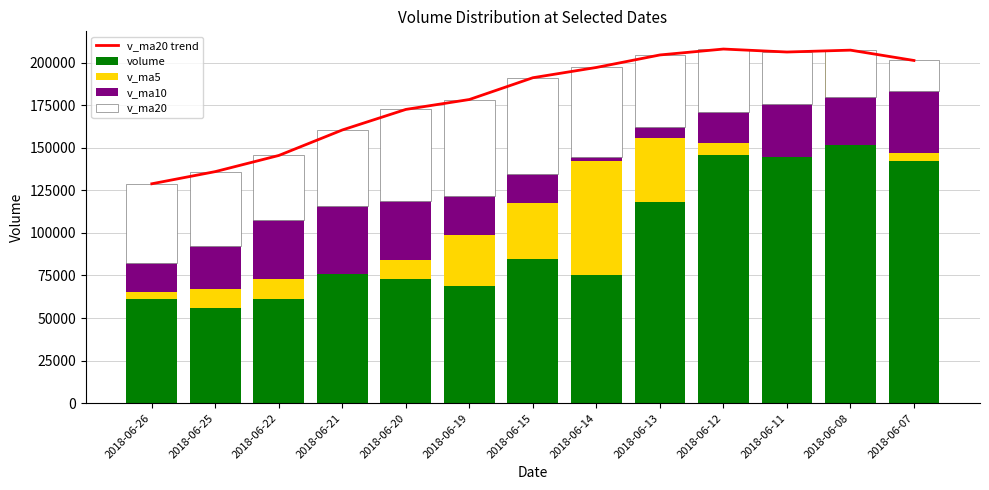

Reading left to right, list all the values displayed in this chart.

v_ma20 trend: 128808.0	135957.6	145438.0	160402.2	172466.2	178283.0	191074.0	197102.2	204442.0	207914.1	206168.2	207264.9	201200.1
volume: 61316.9	55702.1	61297.1	76105.3	72937.1	68921.0	84768.5	75393.3	118263.5	145503.2	165025.8	206190.3	142256.6
v_ma5: 4154.8	11290.4	11508.7	-480.2	11119.6	29648.9	33022.4	66681.9	37184.4	7391.4	-20285.6	-54424.0	4514.3
v_ma10: 16549.1	25399.2	34634.7	39911.4	34419.0	23085.2	16987.7	2347.8	6439.4	18210.4	30855.0	27757.2	36664.6
v_ma20: 46787.2	43565.9	37997.5	44865.7	53990.5	56627.9	56295.4	52679.1	42554.7	36809.1	30573.0	27741.5	17764.5